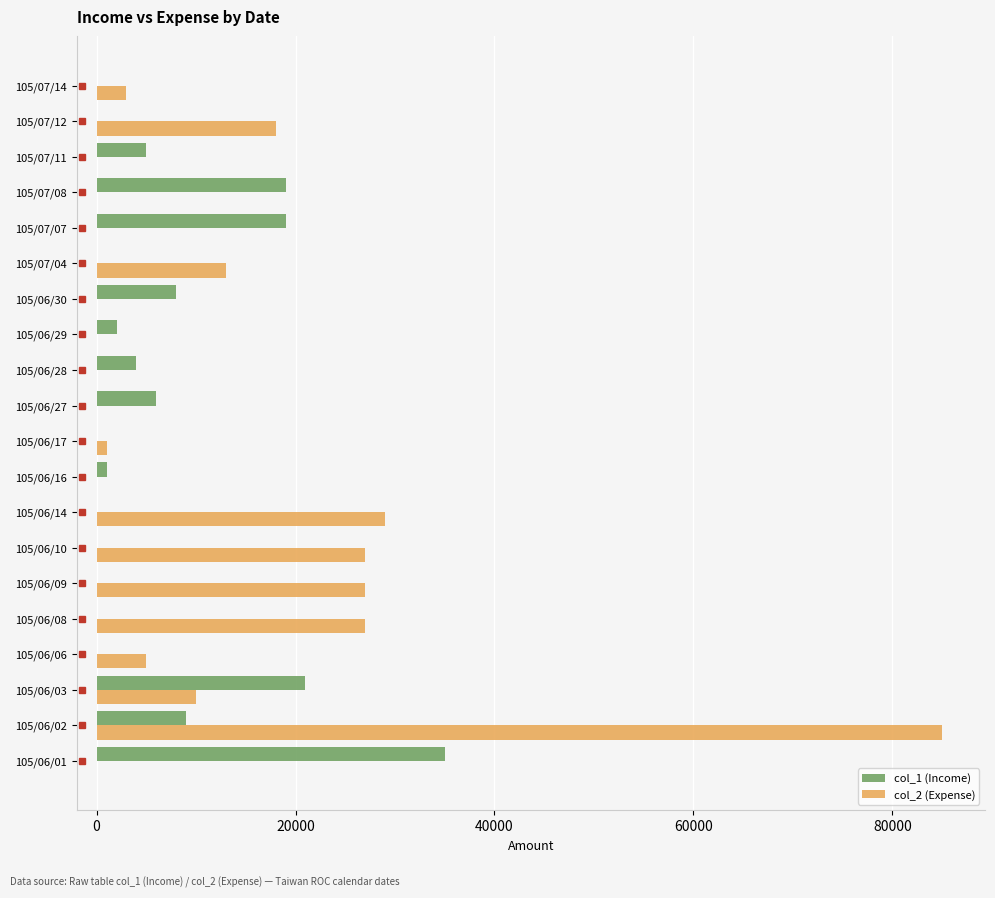

Between 105/06/02 and 105/06/27, which series saw the biggest shift?

col_2 (Expense)